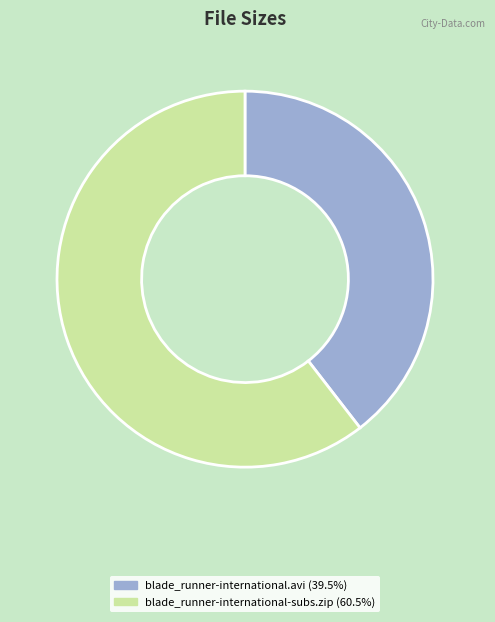

Is there a majority slice in this chart?

Yes